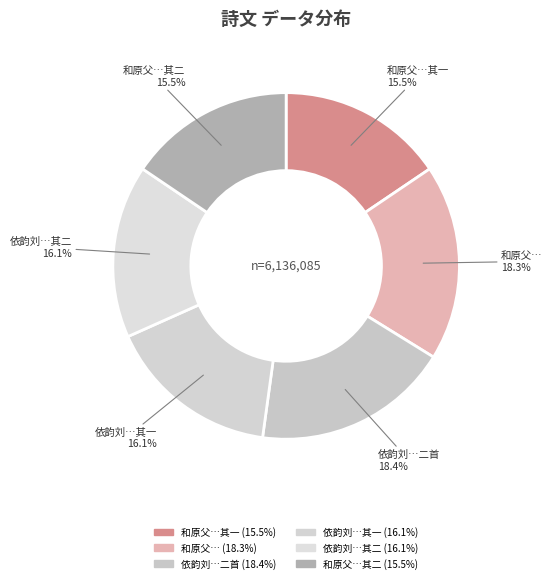

Approximately how many times larger is the value at 和原父…其一 compared to 依韵刘…其一?

1.0